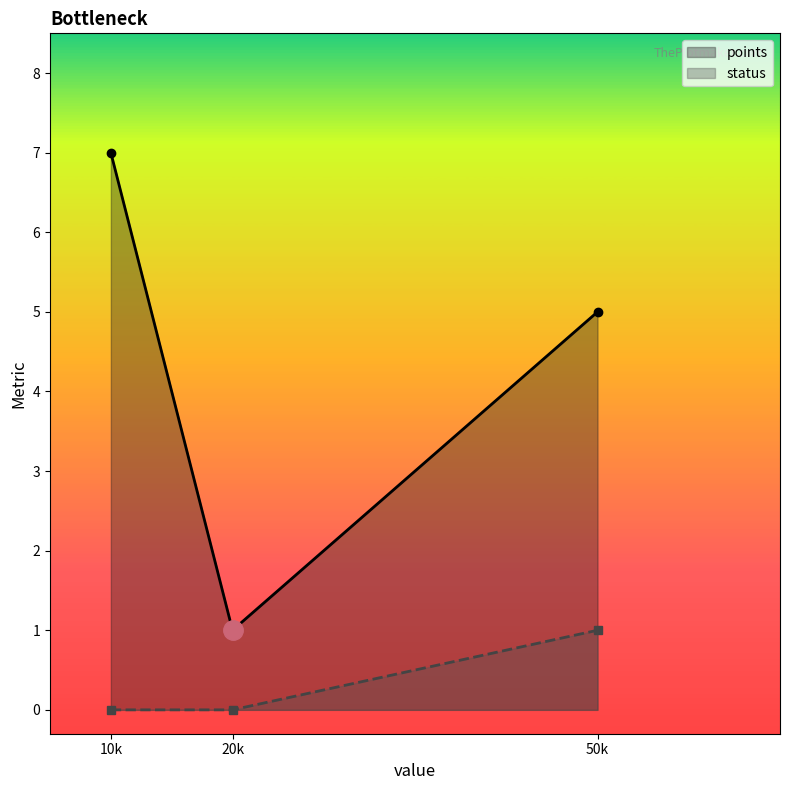

What is the spread (max minus min) of values at 20k?

1